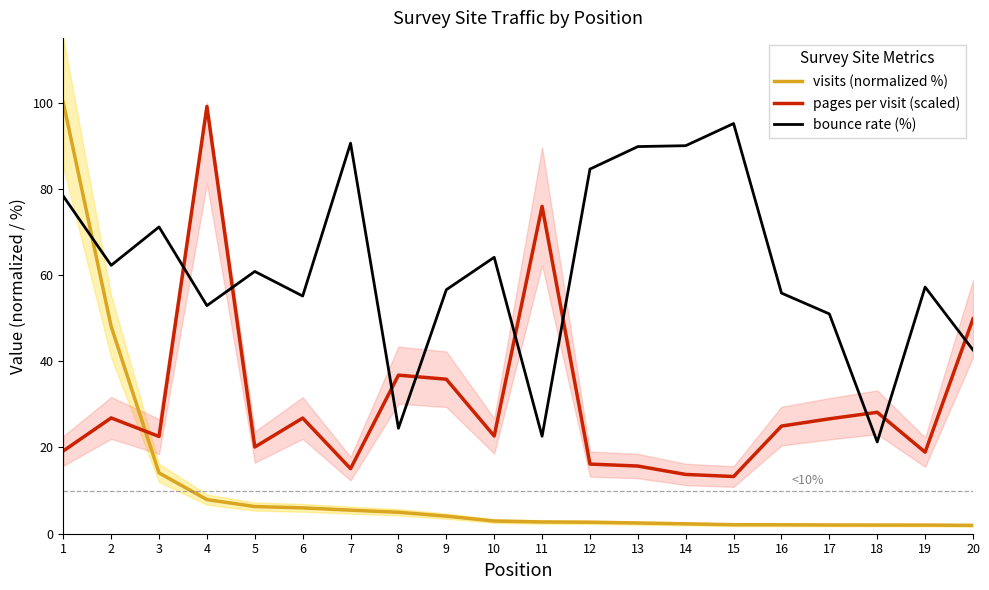

At which label does bounce rate (%) first exceed 60?

1